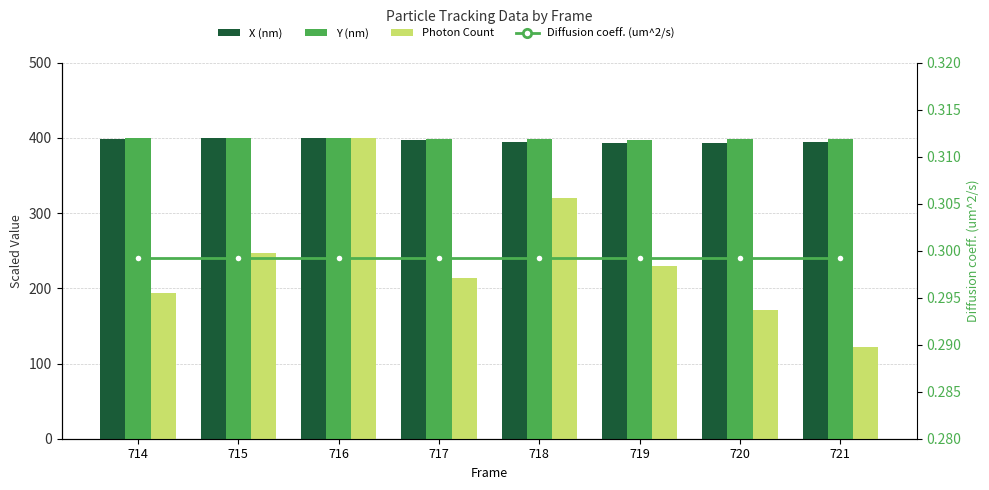

What is the minimum value for X (nm)?

393.5